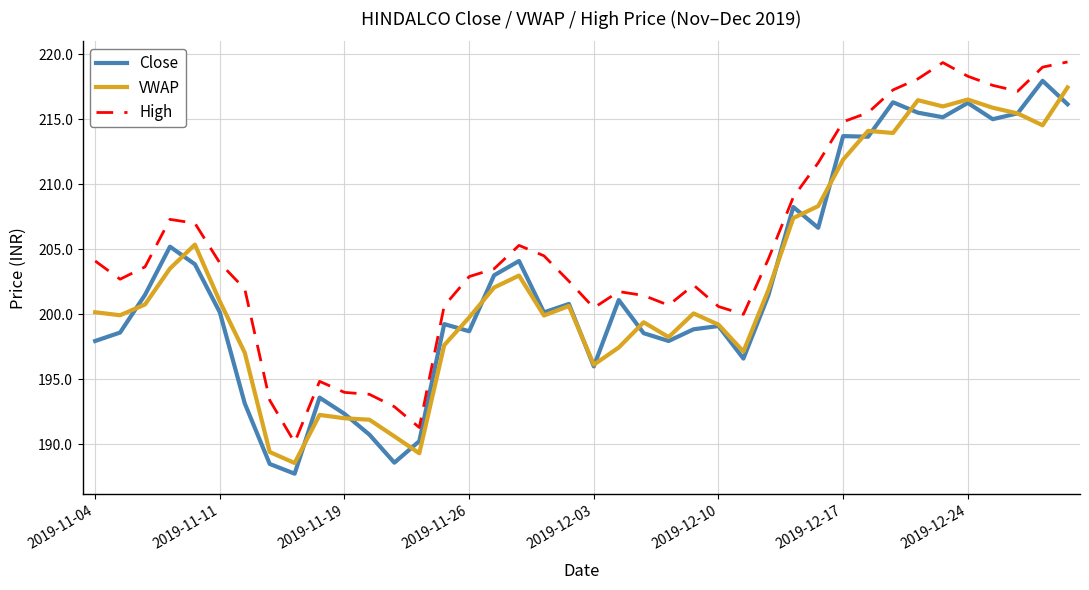

What is the maximum value shown in the chart?

219.4